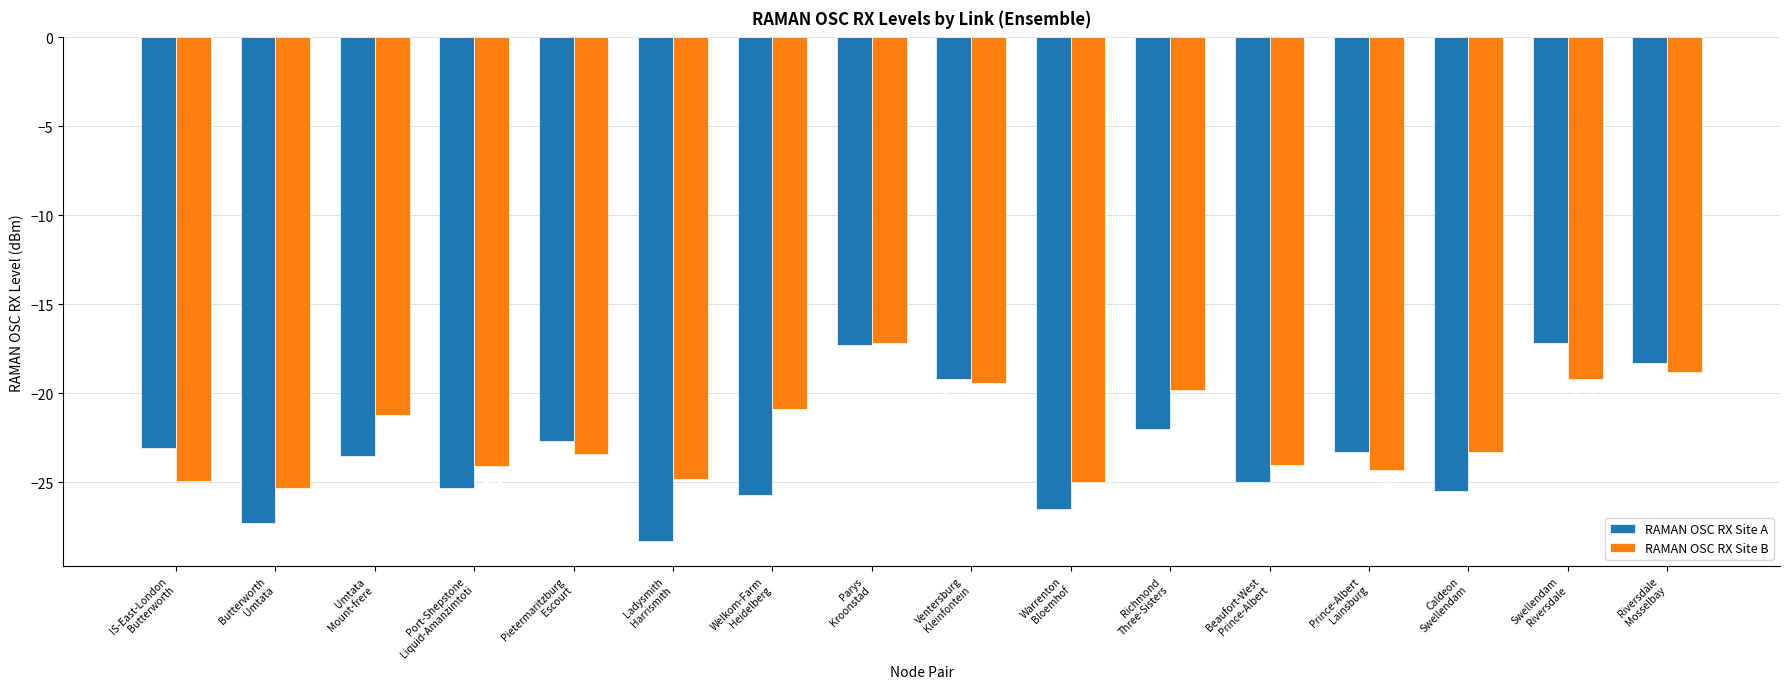

Reading left to right, what are all the values shown in this chart?

RAMAN OSC RX Site A: -23.1	-27.3	-23.5	-25.3	-22.7	-28.3	-25.7	-17.3	-19.2	-26.5	-22.0	-25.0	-23.3	-25.5	-17.2	-18.3
RAMAN OSC RX Site B: -24.9	-25.3	-21.2	-24.1	-23.4	-24.8	-20.9	-17.2	-19.4	-25.0	-19.8	-24.0	-24.3	-23.3	-19.2	-18.8